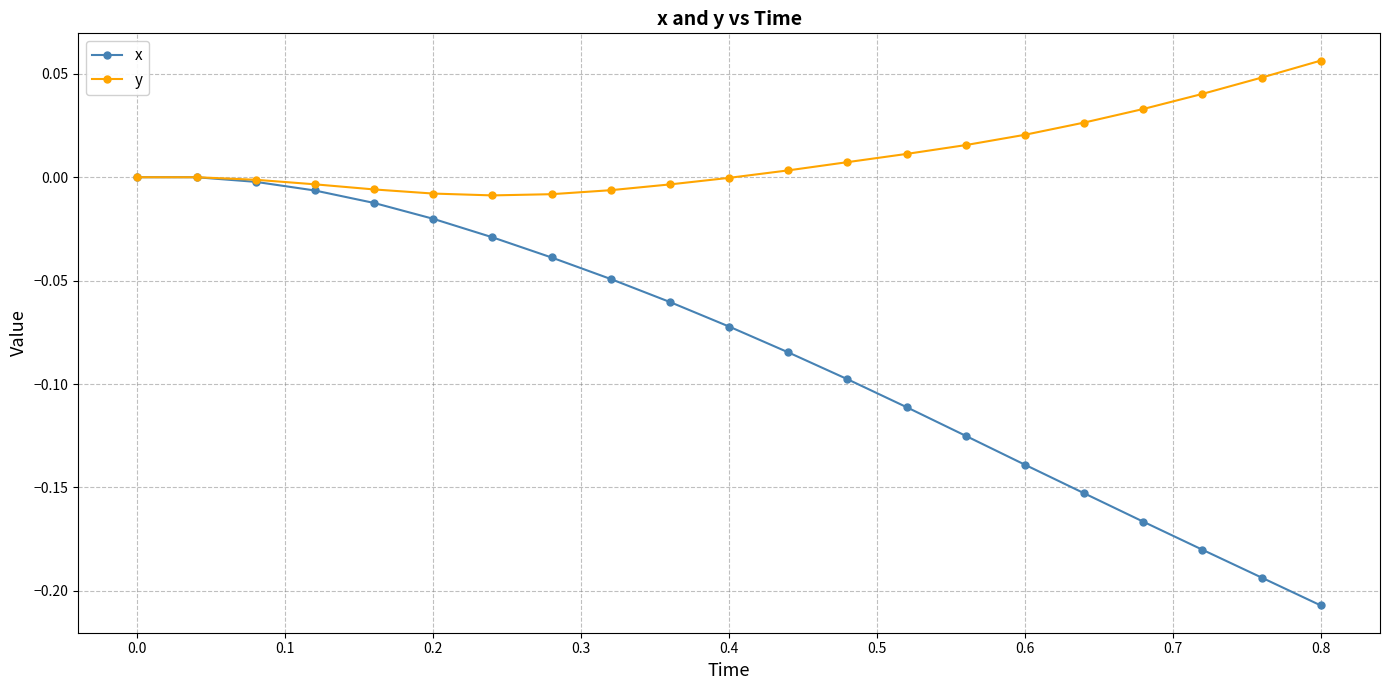

Does the chart have visible grid lines?

Yes